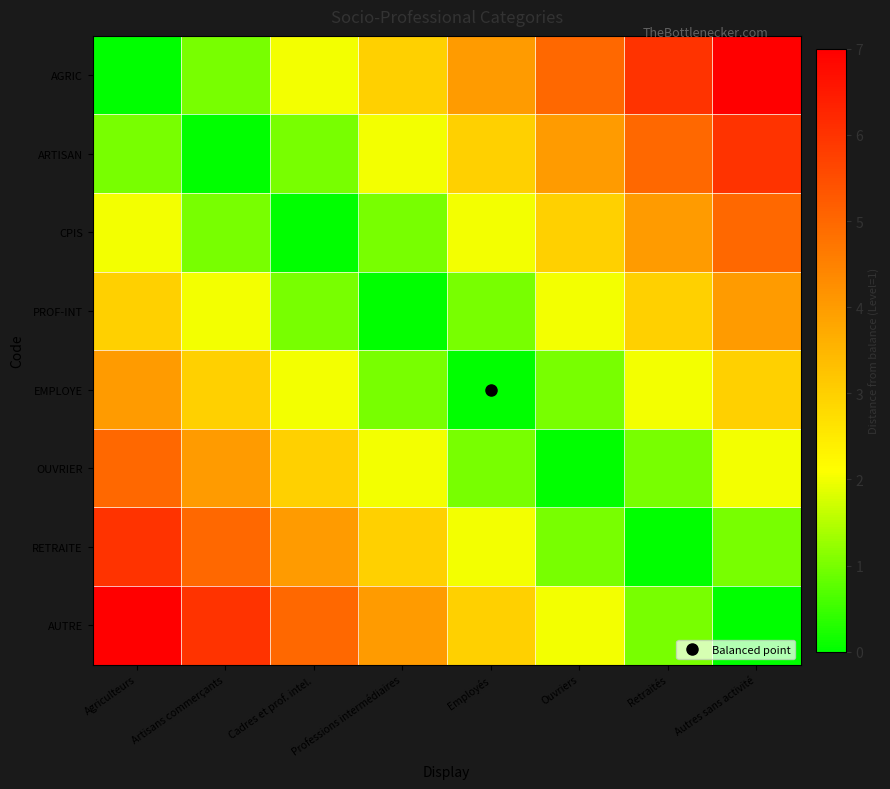

Rank the series by their maximum value, from highest to lowest.

AGRIC, AUTRE, ARTISAN, RETRAITE, CPIS, OUVRIER, PROF-INT, EMPLOYE